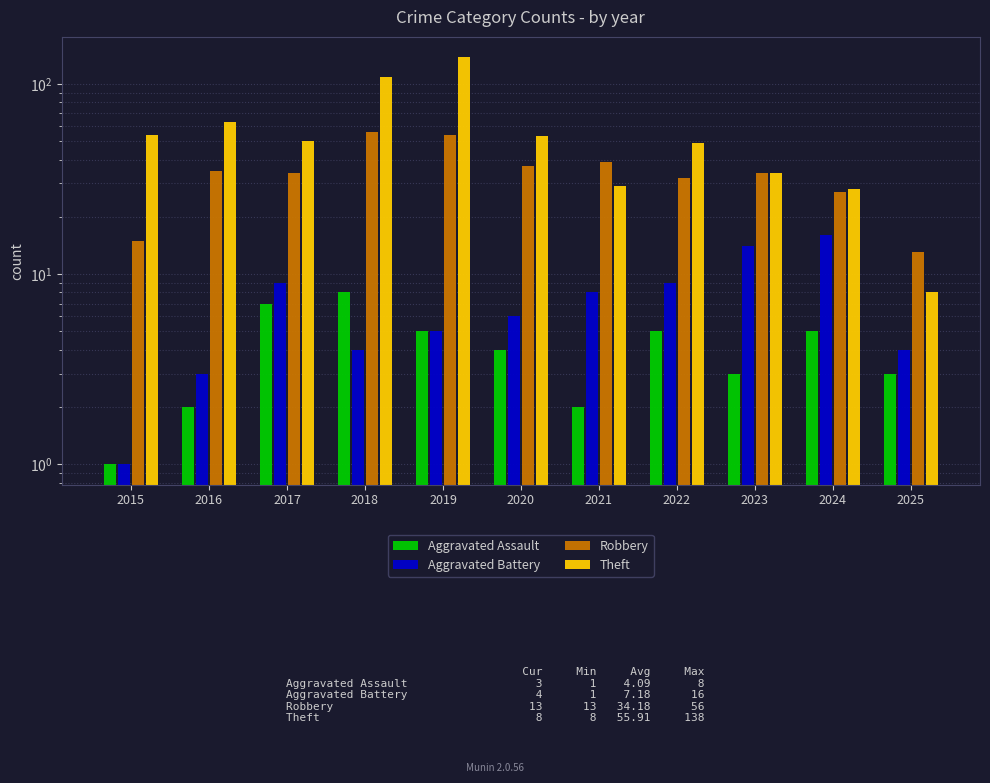

Reading left to right, transcribe all the data shown in this chart.

Aggravated Assault: 2015=1	2016=2	2017=7	2018=8	2019=5	2020=4	2021=2	2022=5	2023=3	2024=5	2025=3
Aggravated Battery: 2015=1	2016=3	2017=9	2018=4	2019=5	2020=6	2021=8	2022=9	2023=14	2024=16	2025=4
Robbery: 2015=15	2016=35	2017=34	2018=56	2019=54	2020=37	2021=39	2022=32	2023=34	2024=27	2025=13
Theft: 2015=54	2016=63	2017=50	2018=109	2019=138	2020=53	2021=29	2022=49	2023=34	2024=28	2025=8